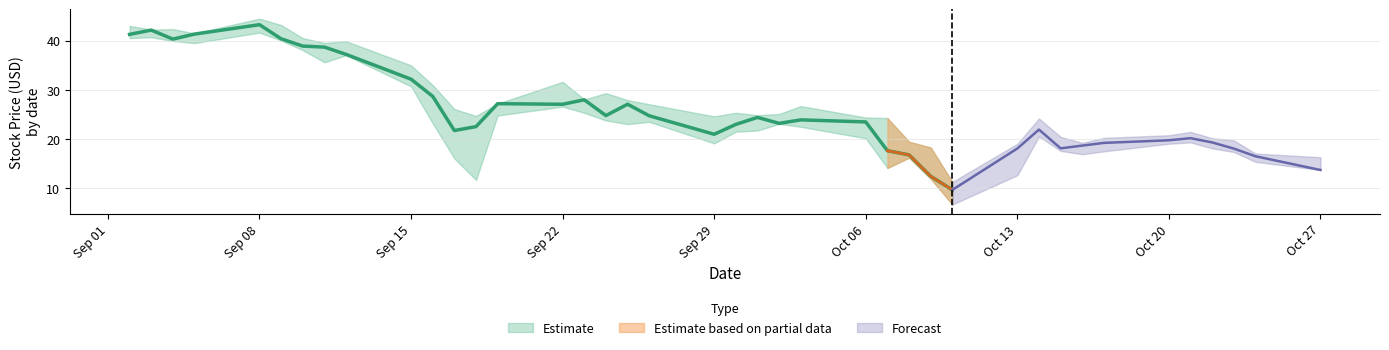

What is the spread (max minus min) of values at 9?

4.3